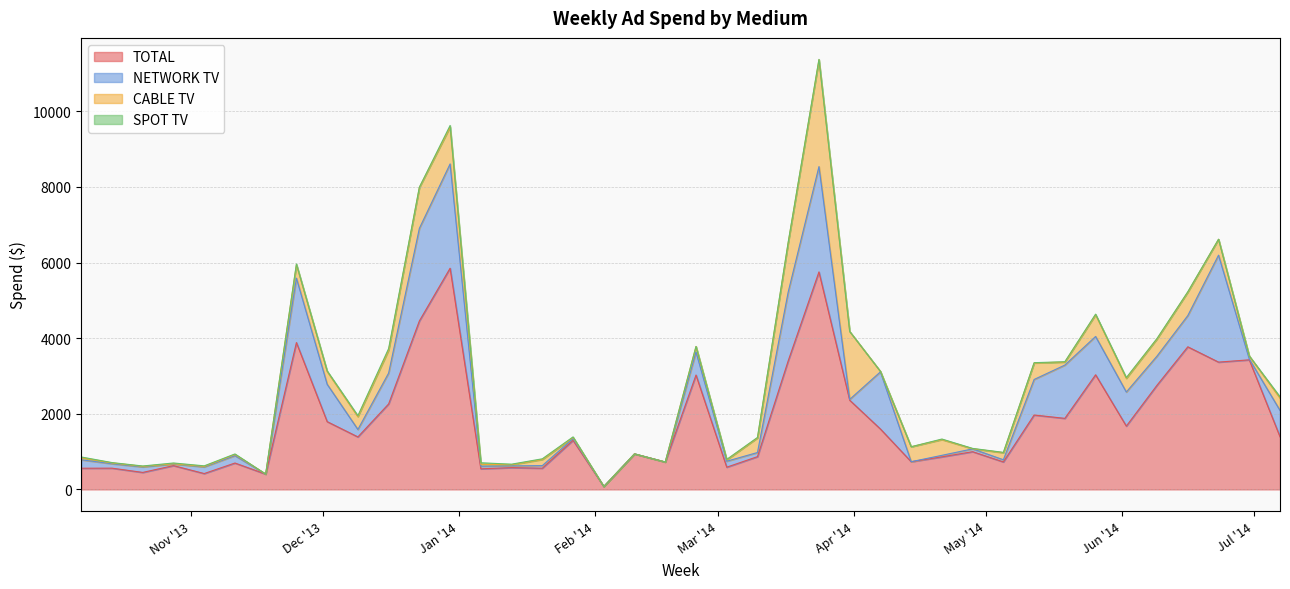

How many lines are shown in the chart?

4